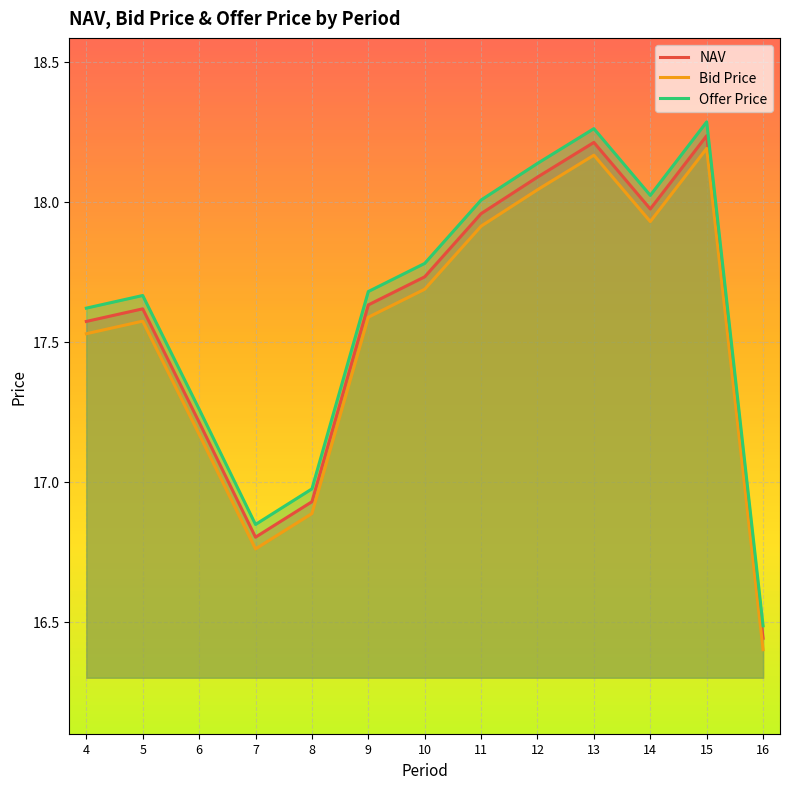

True or false: Bid Price and Offer Price cross at least once.

False